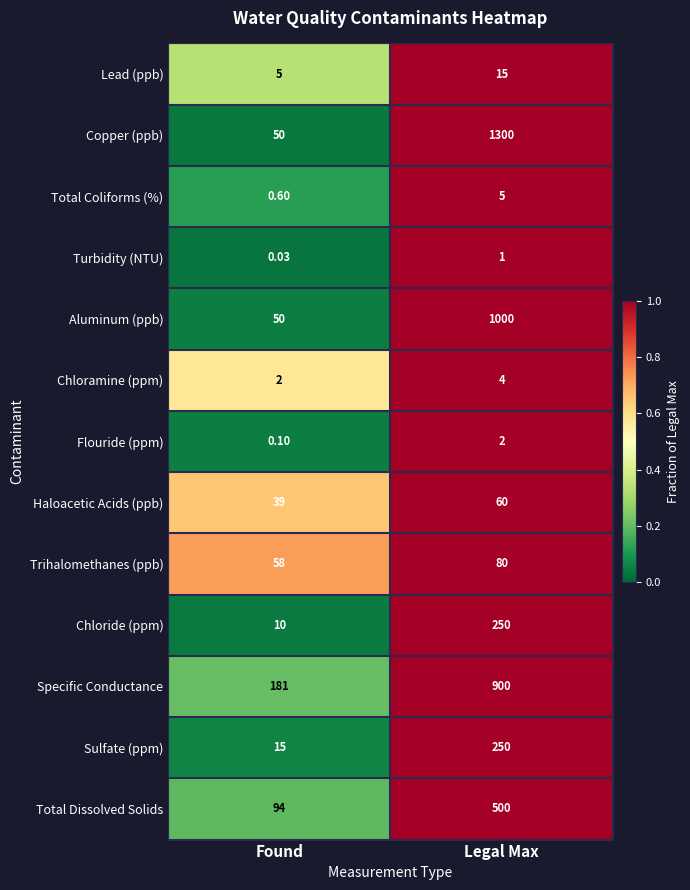

What is the maximum value shown in the chart?

1300.0